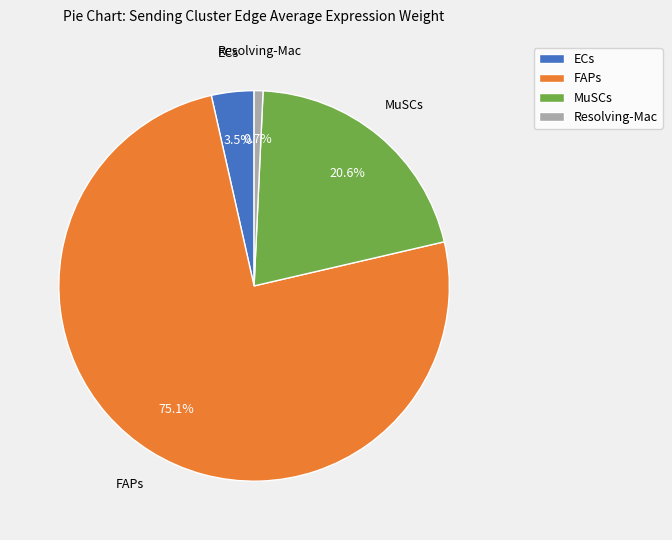

How many segments does this pie chart have?

4